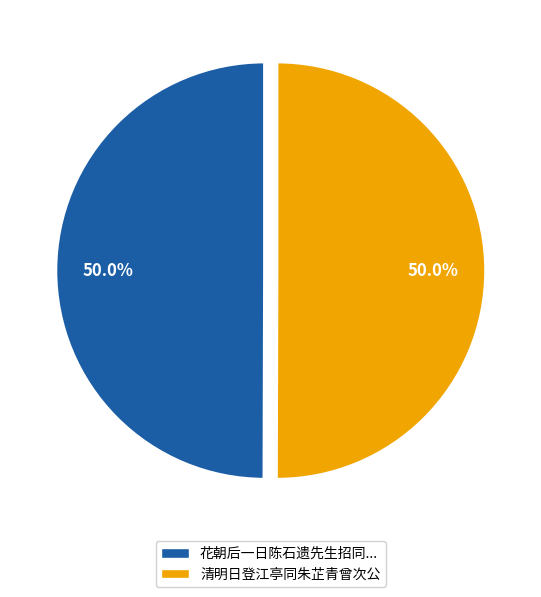

What percentage is NOT represented by 清明日登江亭同朱芷青曾次公?

50.0%